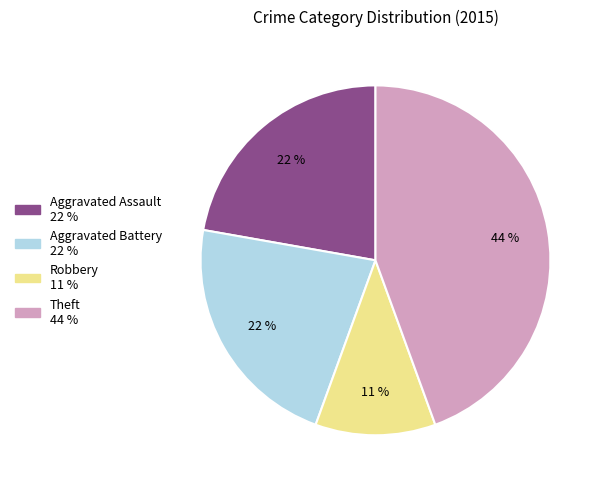

To the nearest percent, what is the difference between the largest and smallest slice percentages?

33%